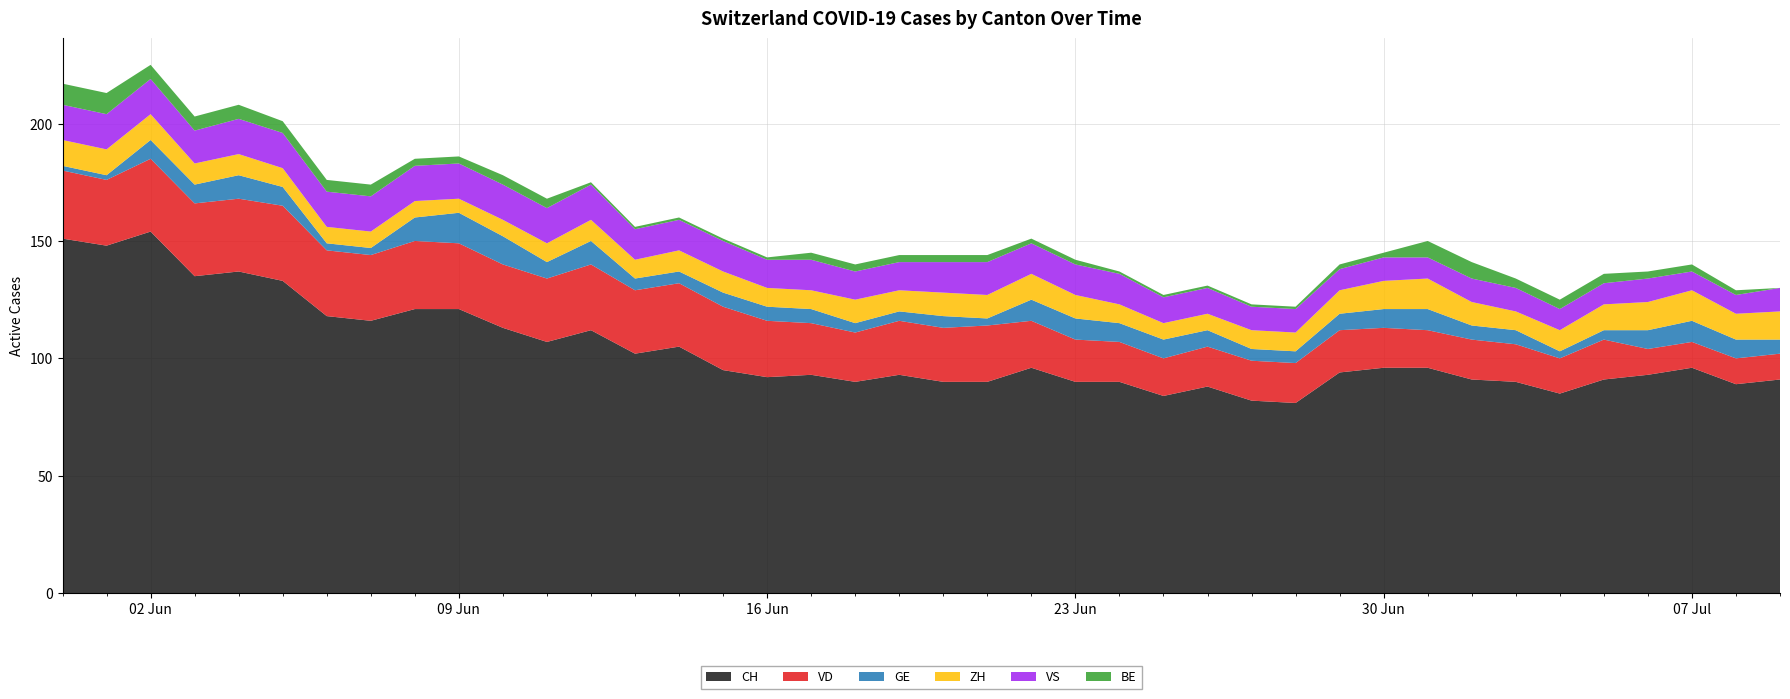

Reading left to right, extract all data points from this chart.

CH: 0=151	1=148	2=154	3=135	4=137	5=133	6=118	7=116	8=121	9=121	10=113	11=107	12=112	13=102	14=105	15=95	16=92	17=93	18=90	19=93	20=90	21=90	22=96	23=90	24=90	25=84	26=88	27=82	28=81	29=94	30=96	31=96	32=91	33=90	34=85	35=91	36=93	37=96	38=89	39=91
VD: 0=29	1=28	2=31	3=31	4=31	5=32	6=28	7=28	8=29	9=28	10=27	11=27	12=28	13=27	14=27	15=27	16=24	17=22	18=21	19=23	20=23	21=24	22=20	23=18	24=17	25=16	26=17	27=17	28=17	29=18	30=17	31=16	32=17	33=16	34=15	35=17	36=11	37=11	38=11	39=11
GE: 0=2	1=2	2=8	3=8	4=10	5=8	6=3	7=3	8=10	9=13	10=12	11=7	12=10	13=5	14=5	15=6	16=6	17=6	18=4	19=4	20=5	21=3	22=9	23=9	24=8	25=8	26=7	27=5	28=5	29=7	30=8	31=9	32=6	33=6	34=3	35=4	36=8	37=9	38=8	39=6
ZH: 0=11	1=11	2=11	3=9	4=9	5=8	6=7	7=7	8=7	9=6	10=7	11=8	12=9	13=8	14=9	15=9	16=8	17=8	18=10	19=9	20=10	21=10	22=11	23=10	24=8	25=7	26=7	27=8	28=8	29=10	30=12	31=13	32=10	33=8	34=9	35=11	36=12	37=13	38=11	39=12
VS: 0=15	1=15	2=15	3=14	4=15	5=15	6=15	7=15	8=15	9=15	10=15	11=15	12=15	13=13	14=13	15=13	16=12	17=13	18=12	19=12	20=13	21=14	22=13	23=13	24=13	25=11	26=11	27=10	28=10	29=9	30=10	31=9	32=10	33=10	34=9	35=9	36=10	37=8	38=8	39=10
BE: 0=9	1=9	2=6	3=6	4=6	5=5	6=5	7=5	8=3	9=3	10=4	11=4	12=1	13=1	14=1	15=1	16=1	17=3	18=3	19=3	20=3	21=3	22=2	23=2	24=1	25=1	26=1	27=1	28=1	29=2	30=2	31=7	32=7	33=4	34=4	35=4	36=3	37=3	38=2	39=0